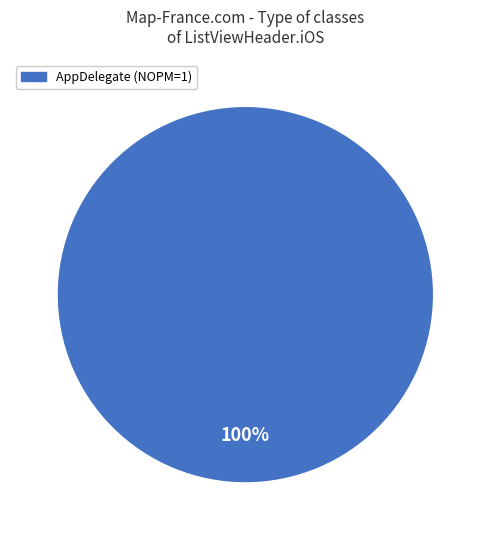

Does any single category account for the majority?

Yes